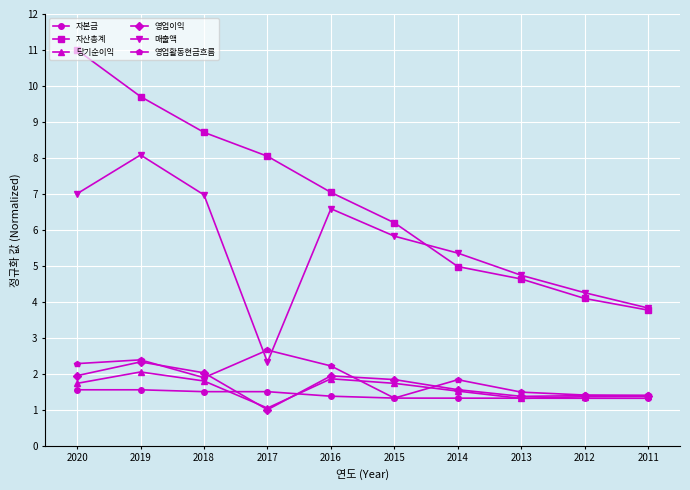

What is the total value across all series at 2019?

26.1